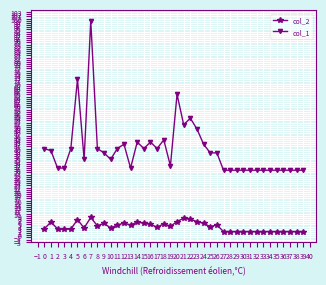

At 24, list the series in order from smallest to largest.

col_2, col_1